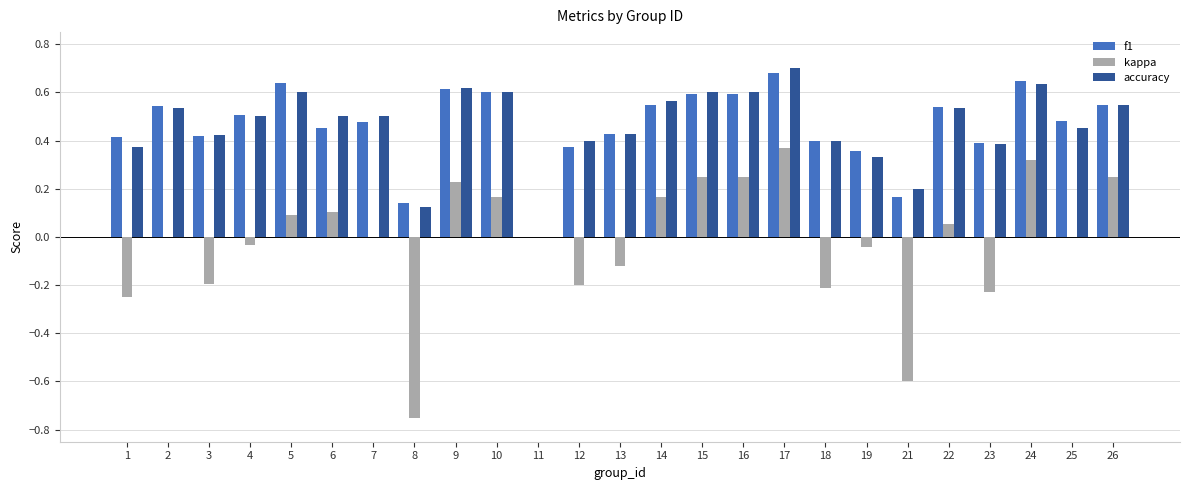

The kappa series shows 0.0 at 22. True or false?

False